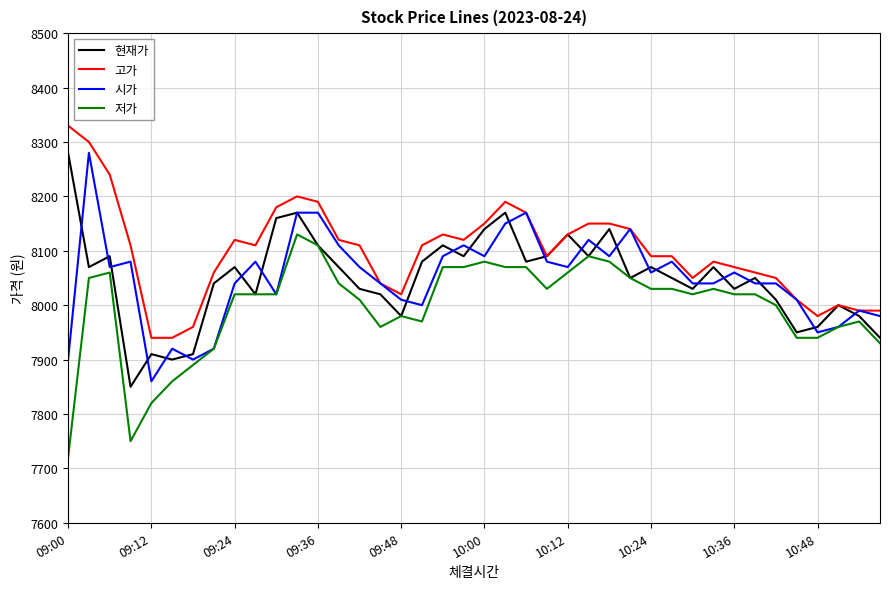

True or false: 고가 and 저가 intersect in this chart.

False